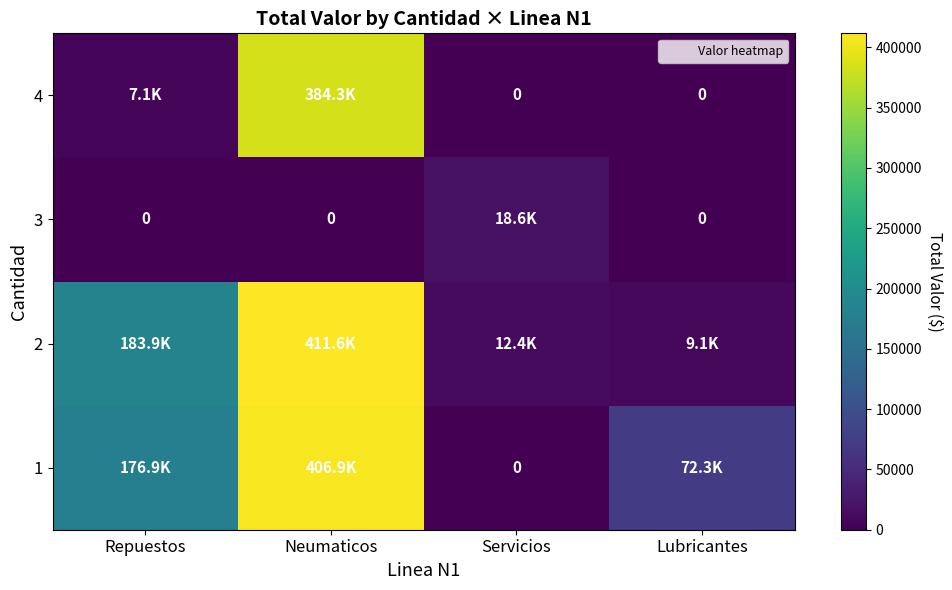

How many distinct data groups are displayed?

4